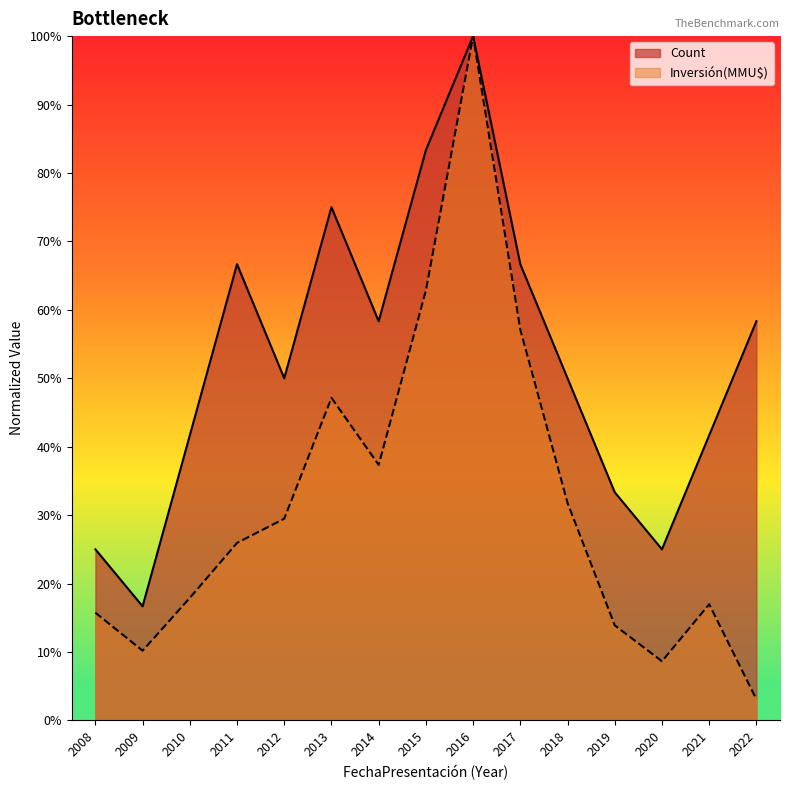

True or false: Inversión(MMU$) and Count cross at least once.

False